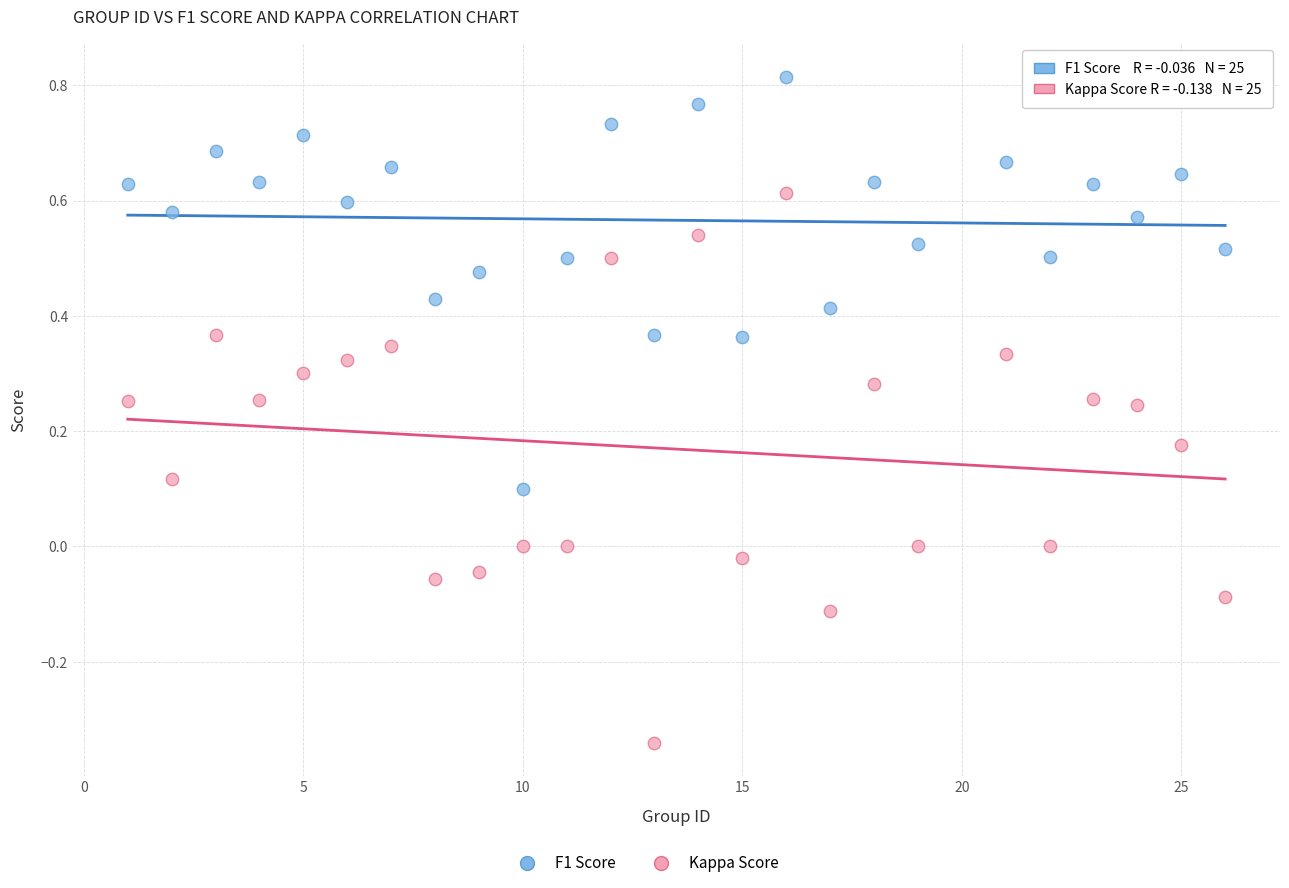

Which series has the widest spread of Y values?

Kappa Score